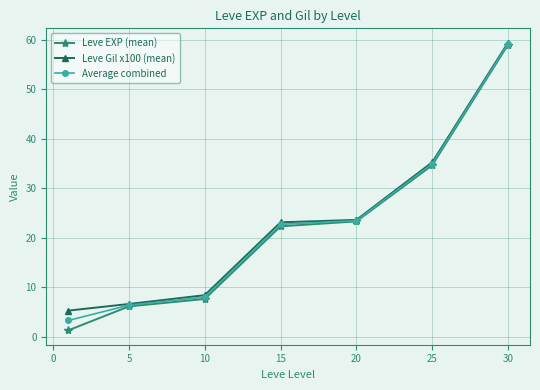

List the series in order of their overall mean, highest first.

Leve Gil x100 (mean), Average combined, Leve EXP (mean)